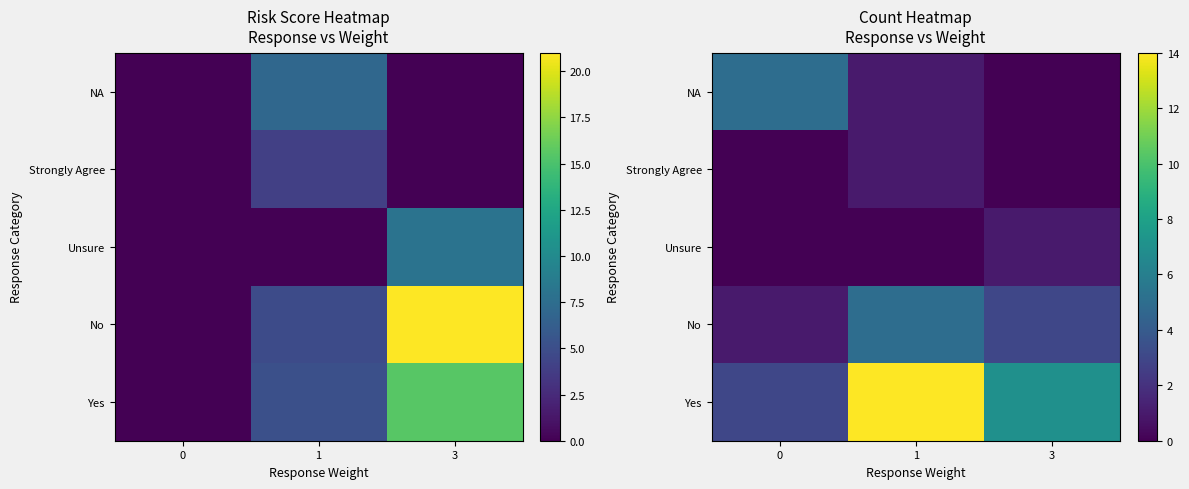

How many Unsure values are between 0 and 1?

3